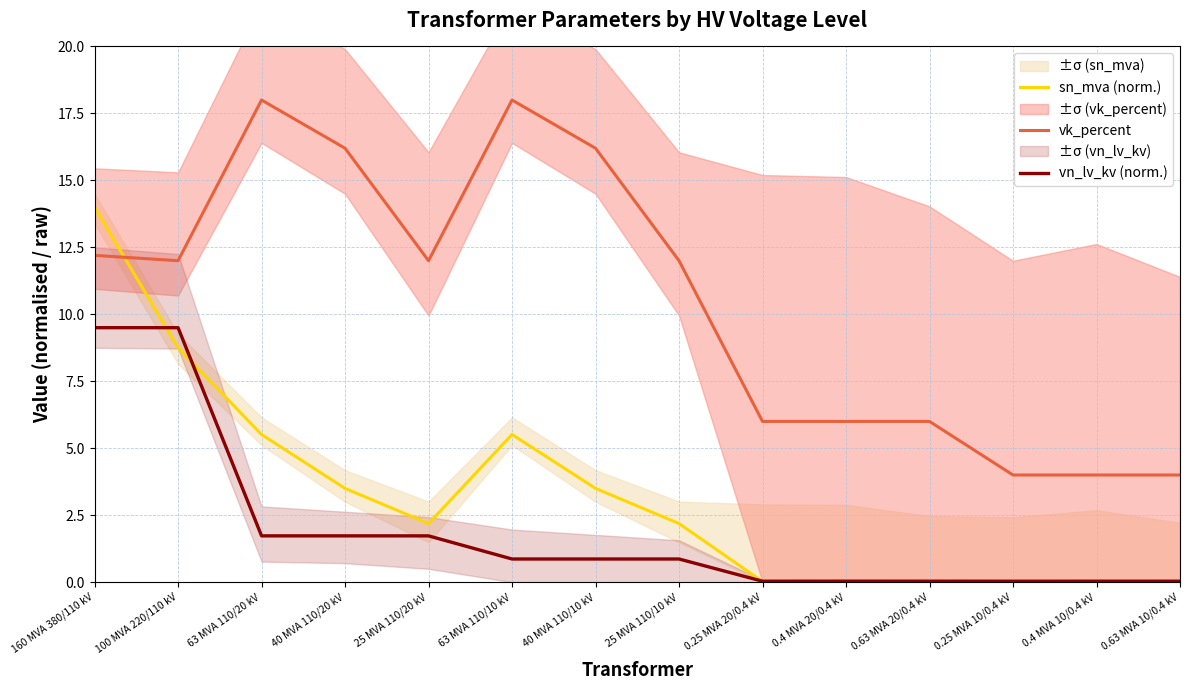

How many lines are shown in the chart?

3